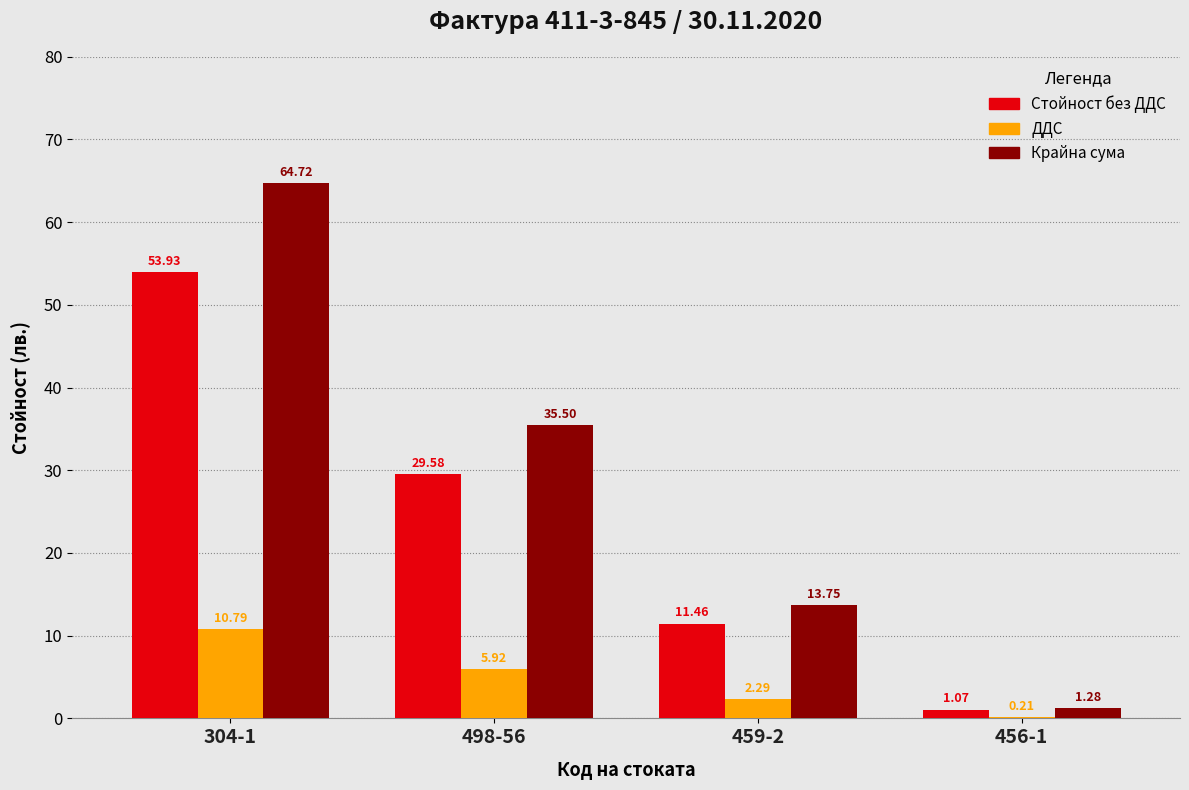

What is the total value across all series at 456-1?

2.6